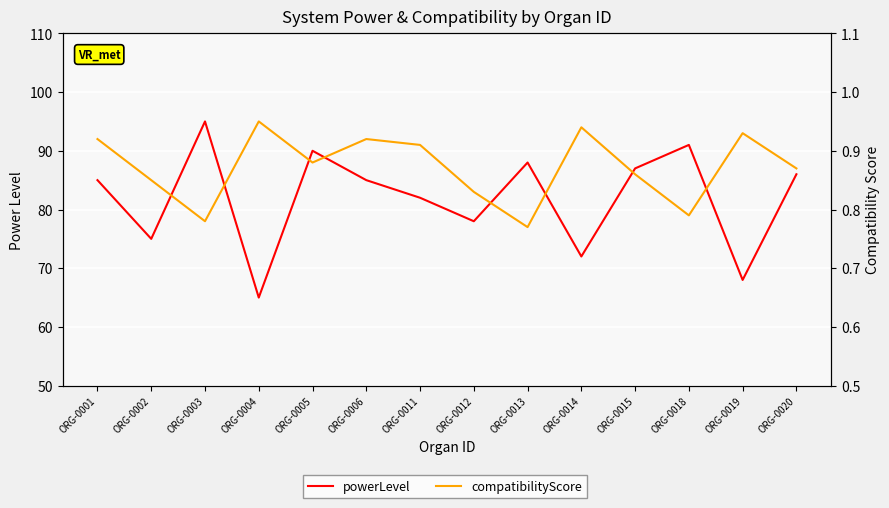

True or false: compatibilityScore and powerLevel cross at least once.

False